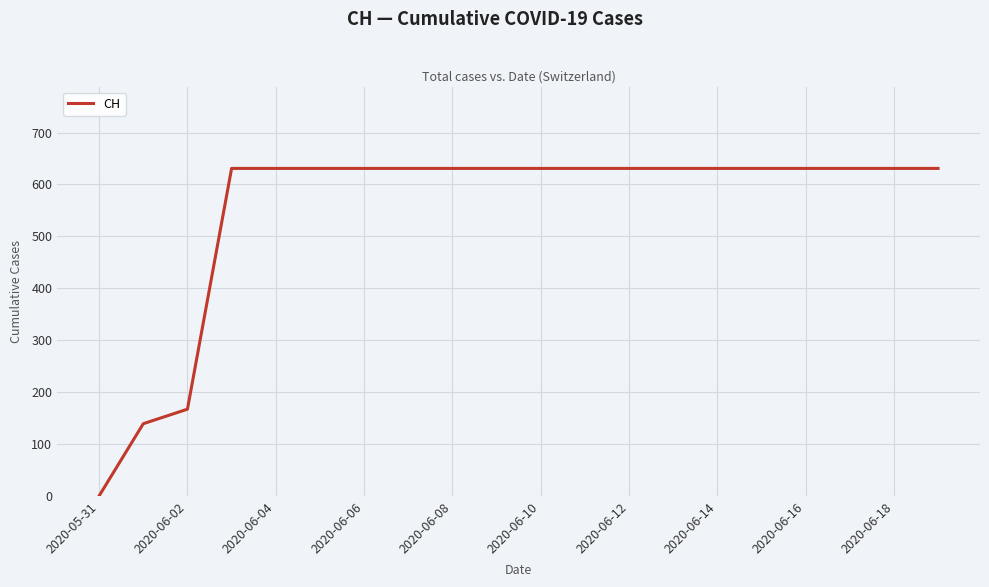

Reading left to right, list all the values displayed in this chart.

0	139	167	631	631	631	631	631	631	631	631	631	631	631	631	631	631	631	631	631